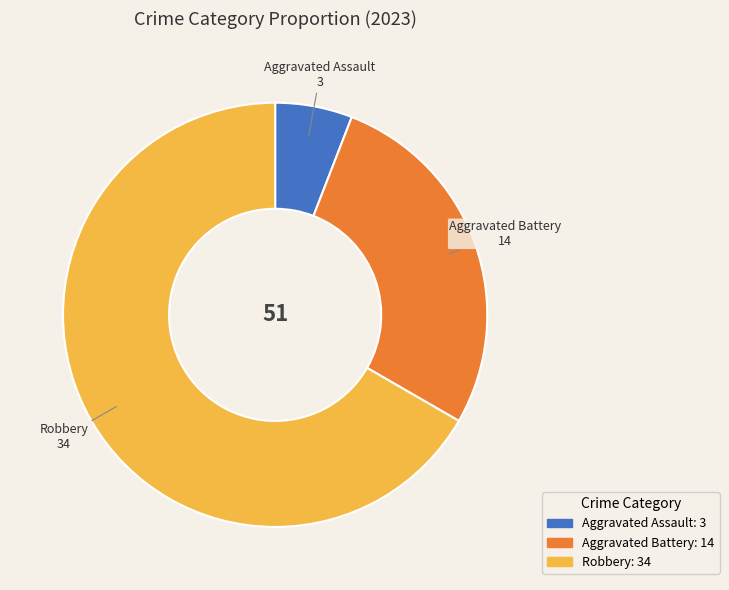

Is there any slice that represents more than half of the pie?

Yes